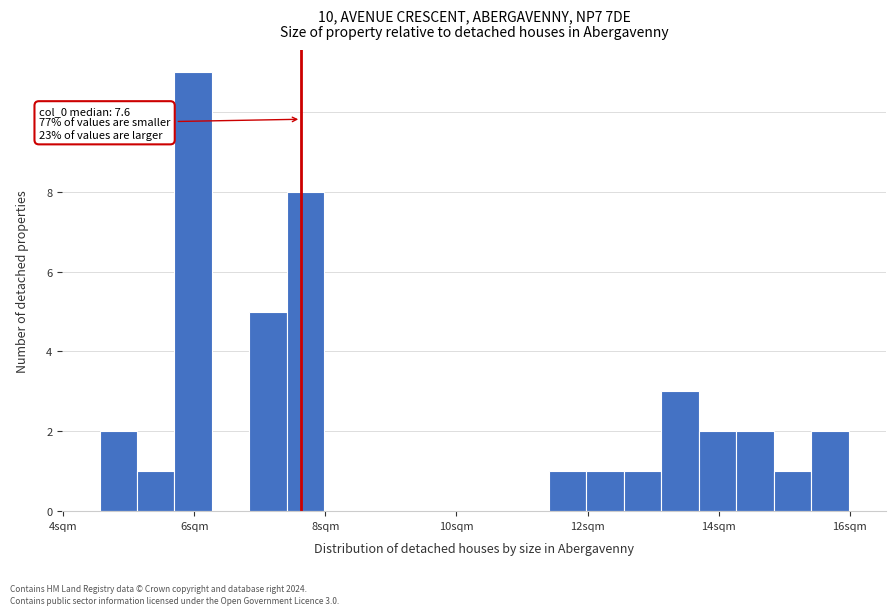

Read against the x-axis, roughly where is the centre of the tallest bar?

6.0